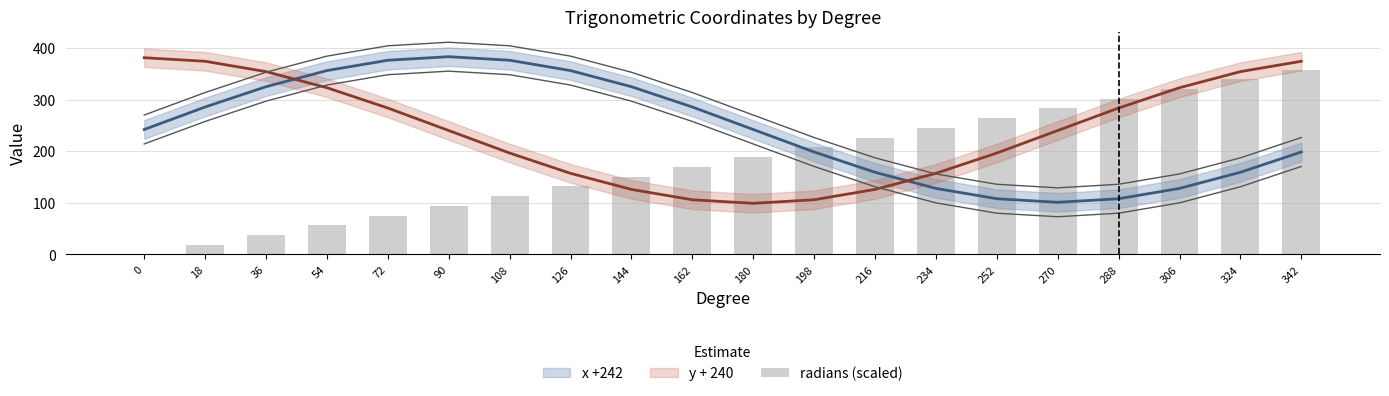

What is the average value?

179.1